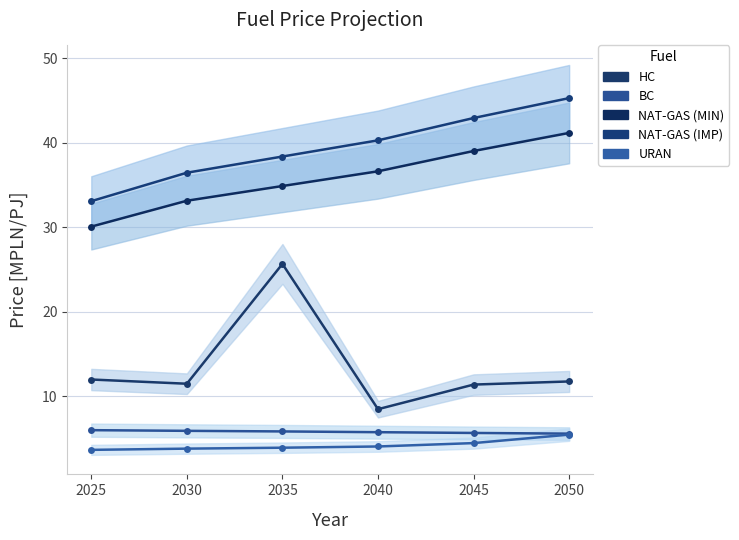

What is the difference between the highest and lowest values at 2030?

32.6